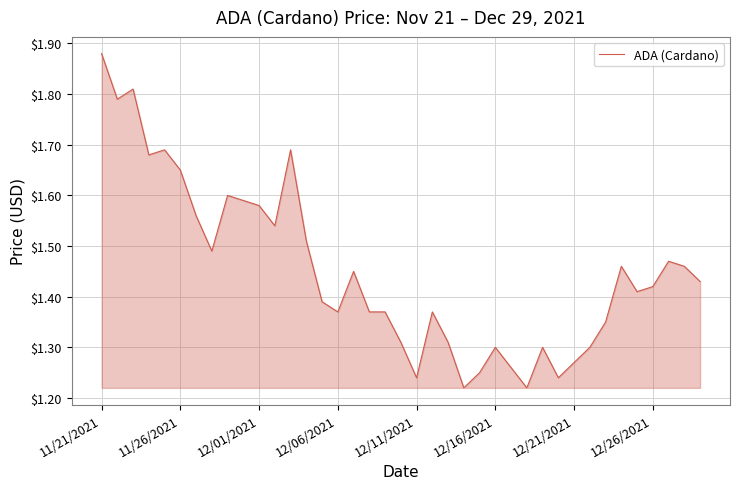

What is the difference between the maximum and minimum values?

0.7